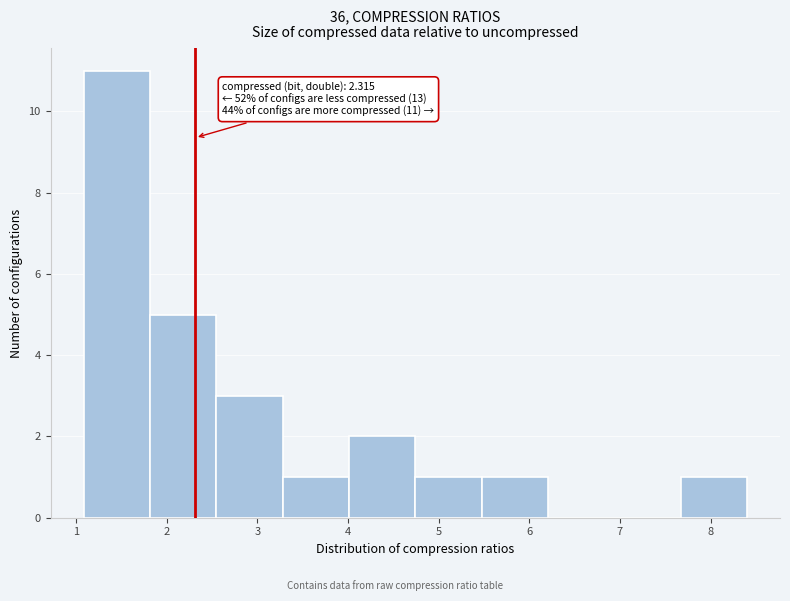

Which range on the x-axis has the tallest bar?

1.1 to 1.8